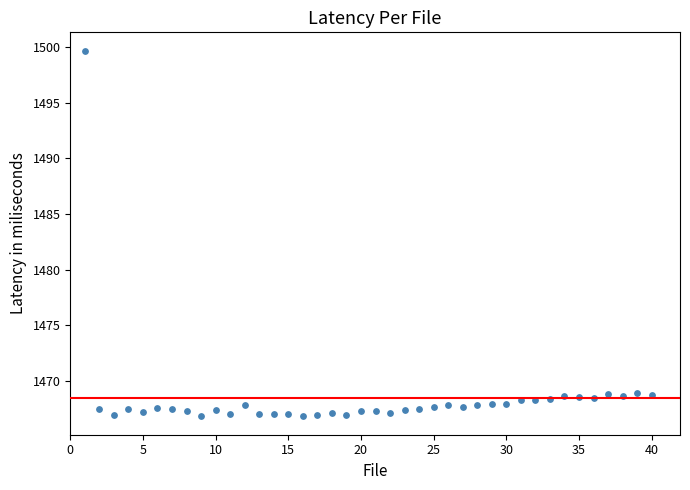

What is the range of Y values (max minus min)?

32.8